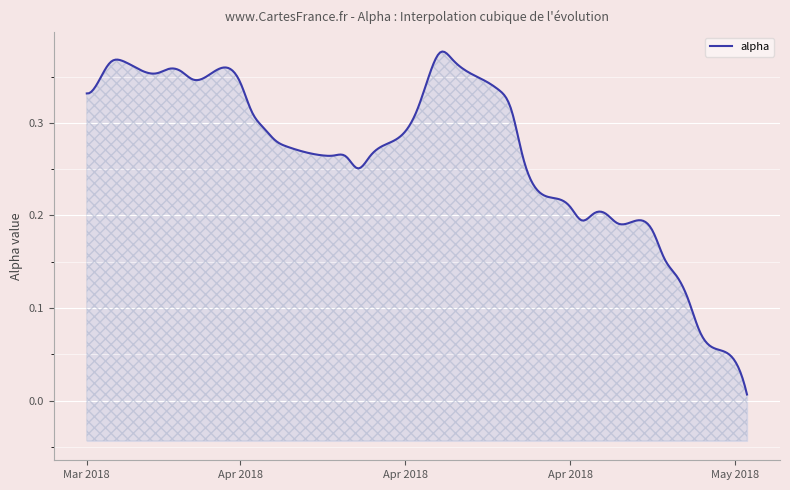

List the labels in order of value, largest first.

2018-04-19, 2018-04-20, 2018-03-23, 2018-03-22, 2018-03-27, 2018-03-28, 2018-03-26, 2018-04-18, 2018-03-29, 2018-03-21, 2018-04-02, 2018-04-23, 2018-04-24, 2018-03-20, 2018-04-25, 2018-04-17, 2018-04-03, 2018-04-04, 2018-04-16, 2018-04-05, 2018-04-06, 2018-04-09, 2018-04-10, 2018-04-13, 2018-04-11, 2018-04-26, 2018-04-12, 2018-04-27, 2018-04-30, 2018-05-03, 2018-05-02, 2018-05-01, 2018-05-04, 2018-05-07, 2018-05-08, 2018-05-09, 2018-05-10, 2018-05-11, 2018-05-14, 2018-05-15